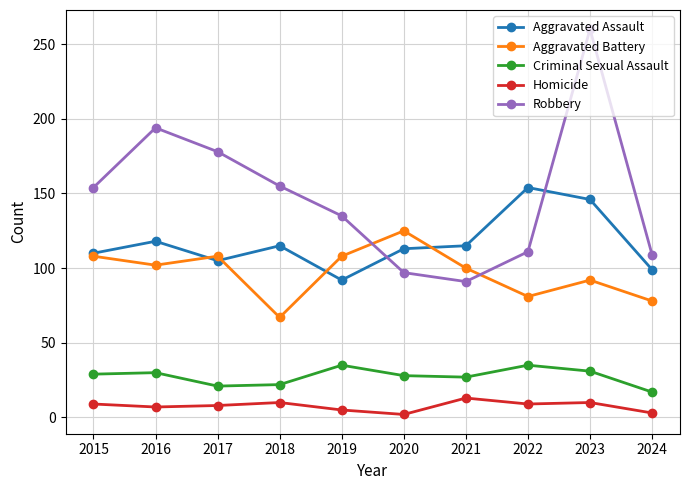

Which series changed the most between 2019 and 2024?

Aggravated Battery